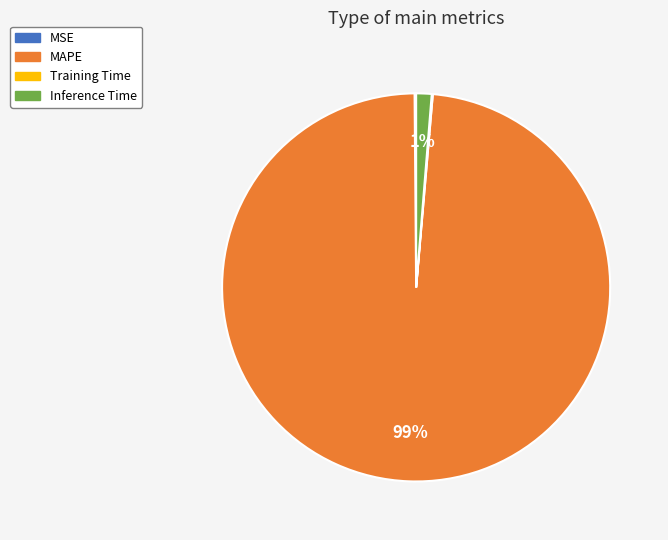

Is it true that Inference Time is 11% of the pie?

False